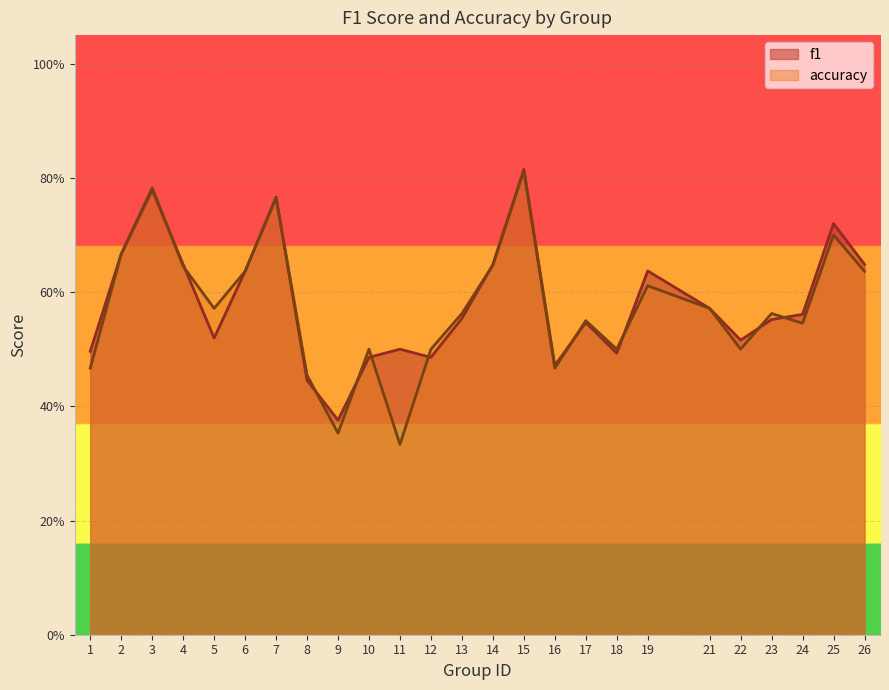

What is the value of the accuracy point at the 18th from the left?

0.5